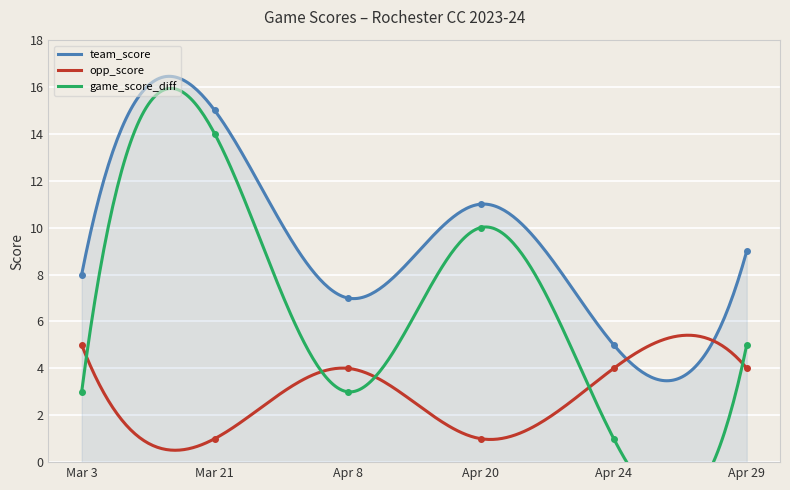

What is the highest value of the opp_score series?

5.4